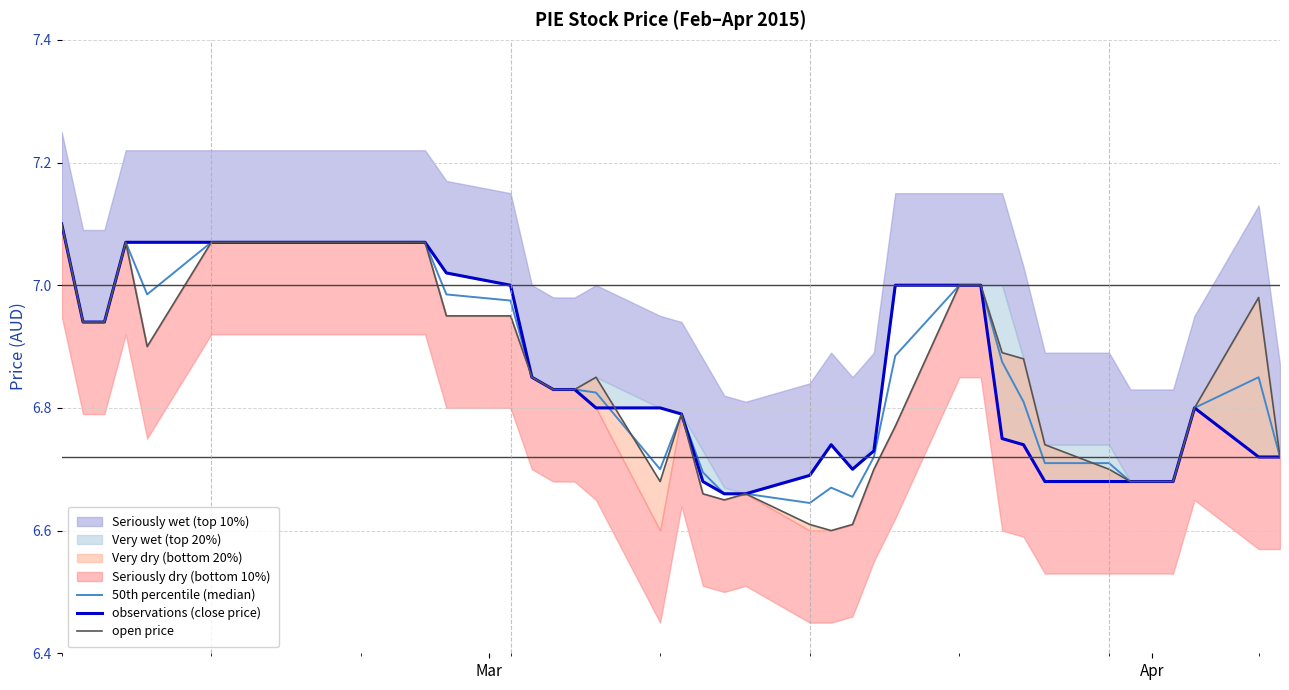

Reading left to right, what are all the values shown in this chart?

50th percentile (median): 7.1	6.9	6.9	7.1	7.0	7.1	7.1	7.1	7.1	7.1	7.1	7.1	7.0	7.0	6.8	6.8	6.8	6.8	6.7	6.8	6.7	6.7	6.7	6.6	6.7	6.7	6.7	6.9	7.0	7.0	6.9	6.8	6.7	6.7	6.7	6.7	6.7	6.8	6.8	6.7
observations (close price): 7.1	6.9	6.9	7.1	7.1	7.1	7.1	7.1	7.1	7.1	7.1	7.1	7.0	7.0	6.8	6.8	6.8	6.8	6.8	6.8	6.7	6.7	6.7	6.7	6.7	6.7	6.7	7.0	7.0	7.0	6.8	6.7	6.7	6.7	6.7	6.7	6.7	6.8	6.7	6.7
open price: 7.1	6.9	6.9	7.1	6.9	7.1	7.1	7.1	7.1	7.1	7.1	7.1	7.0	7.0	6.8	6.8	6.8	6.8	6.7	6.8	6.7	6.7	6.7	6.6	6.6	6.6	6.7	6.8	7.0	7.0	6.9	6.9	6.7	6.7	6.7	6.7	6.7	6.8	7.0	6.7